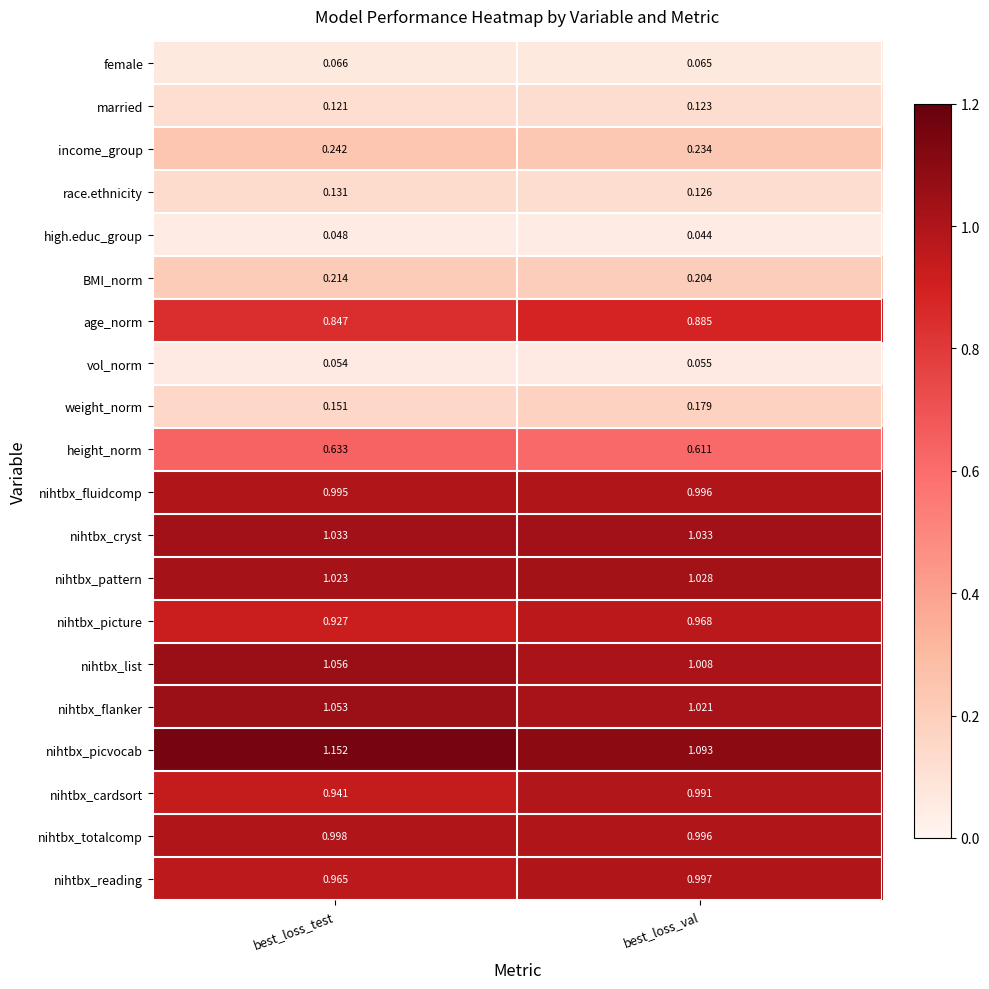

List the labels in order of height_norm value, largest first.

best_loss_test, best_loss_val